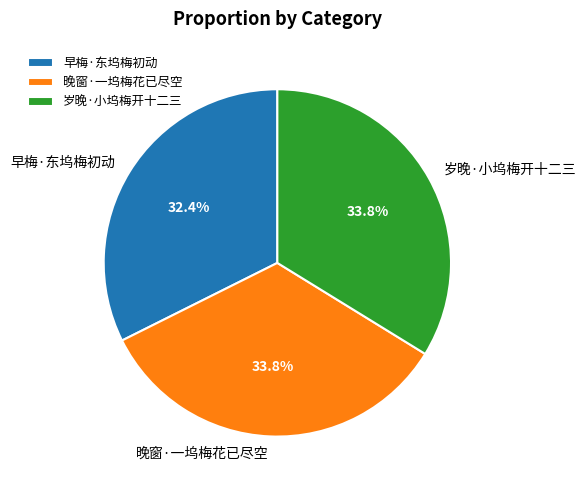

What percentage is the 早梅·东坞梅初动 slice, to the nearest percent?

32%